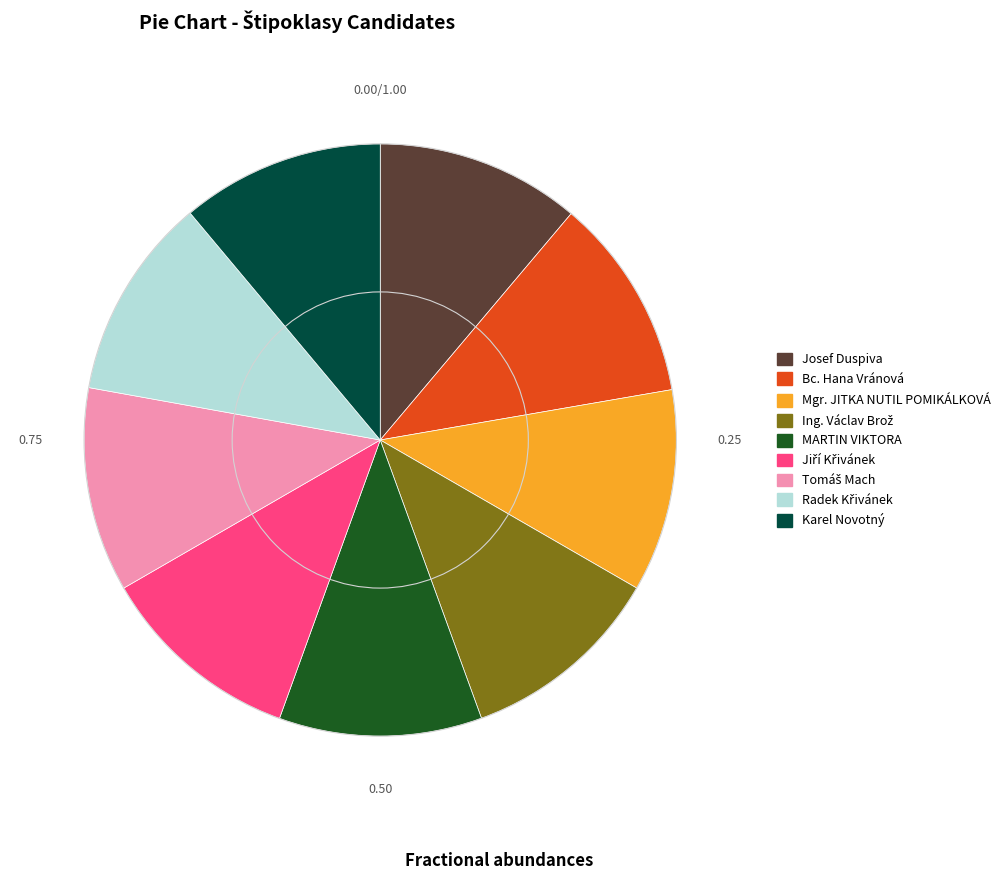

How many segments does this pie chart have?

9